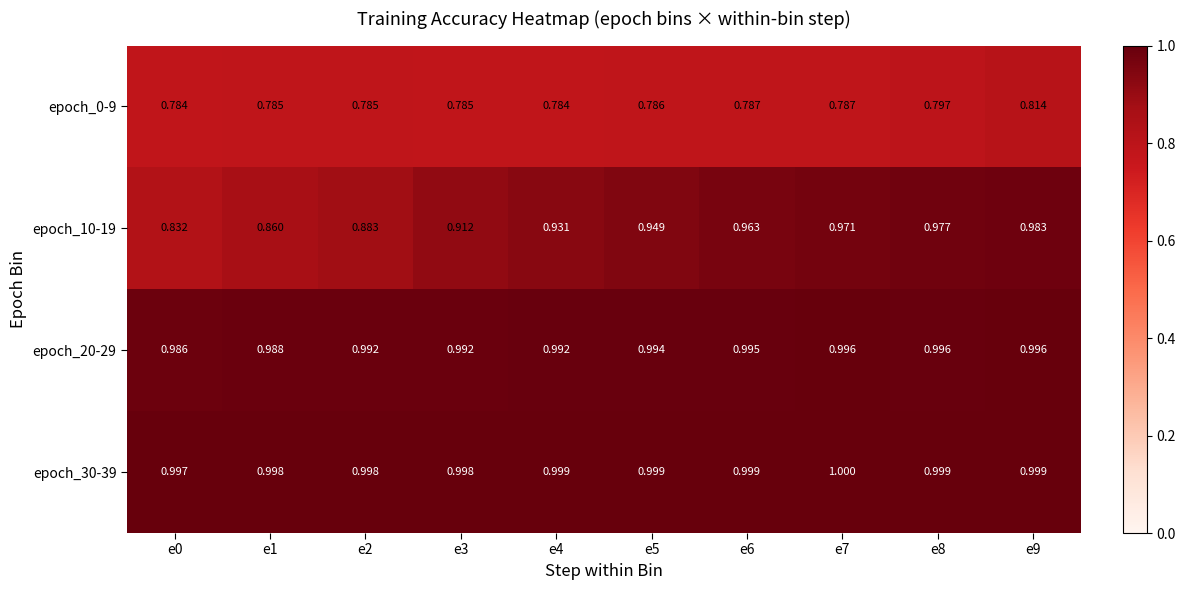

Which category has the highest value across all series?

e7